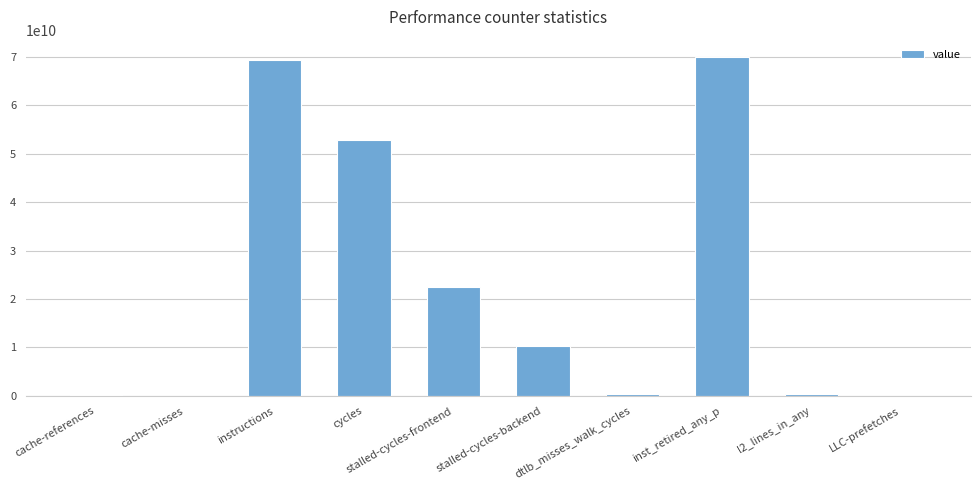

How many categories are shown in the chart?

10